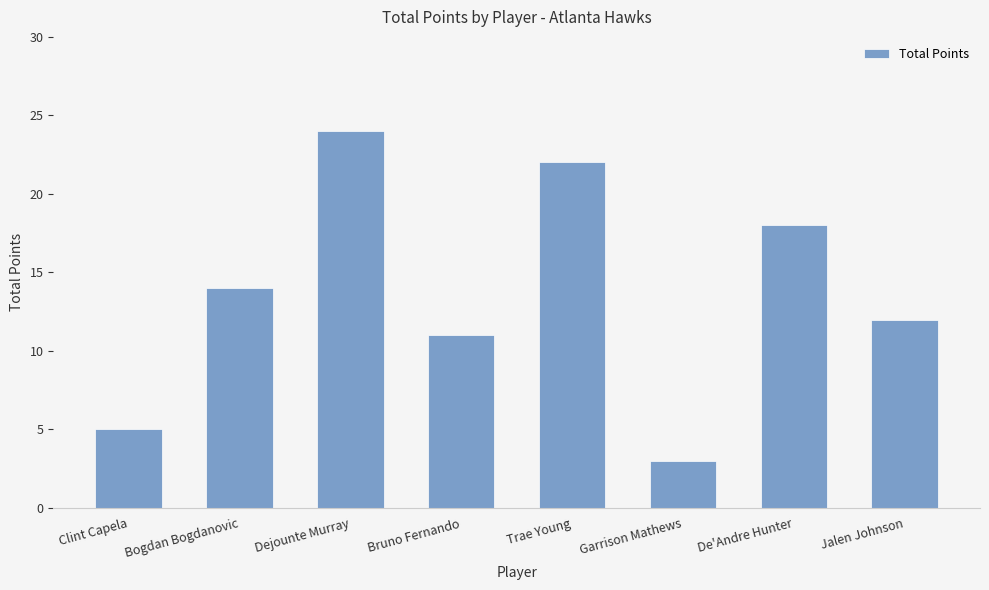

The value at Clint Capela is 8. True or false?

False